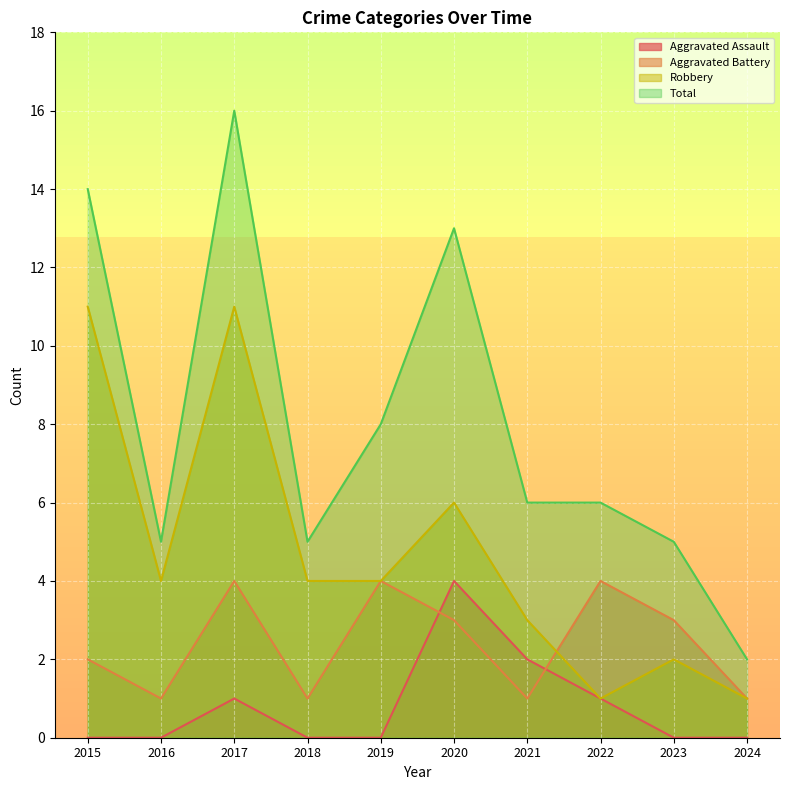

What is the total value across all series at 2022?

12